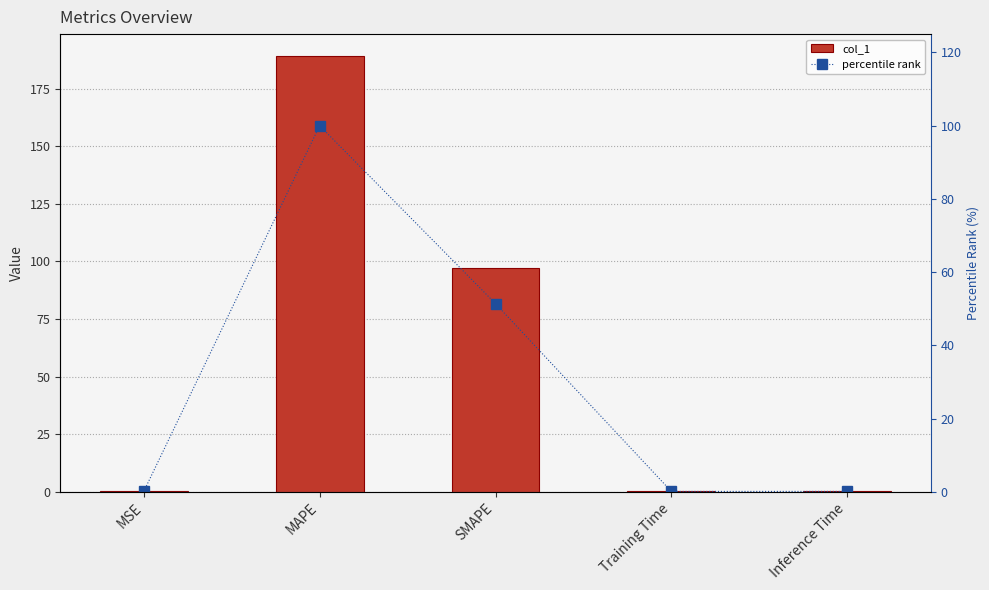

Which category has the highest value across all series?

MAPE